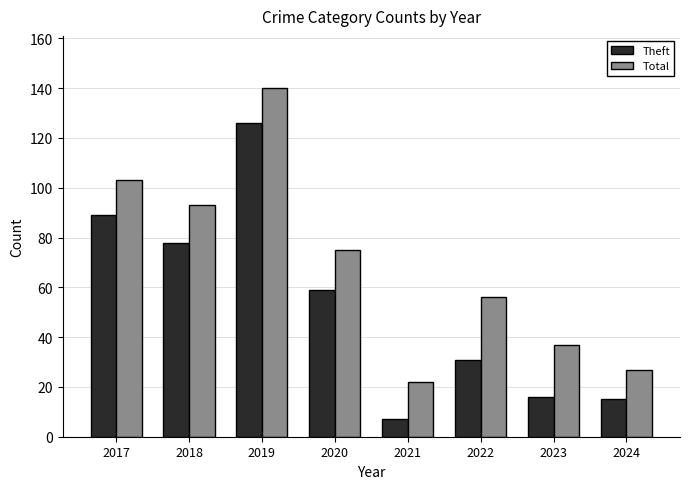

Reading left to right, what are all the values shown in this chart?

Theft: 89	78	126	59	7	31	16	15
Total: 103	93	140	75	22	56	37	27